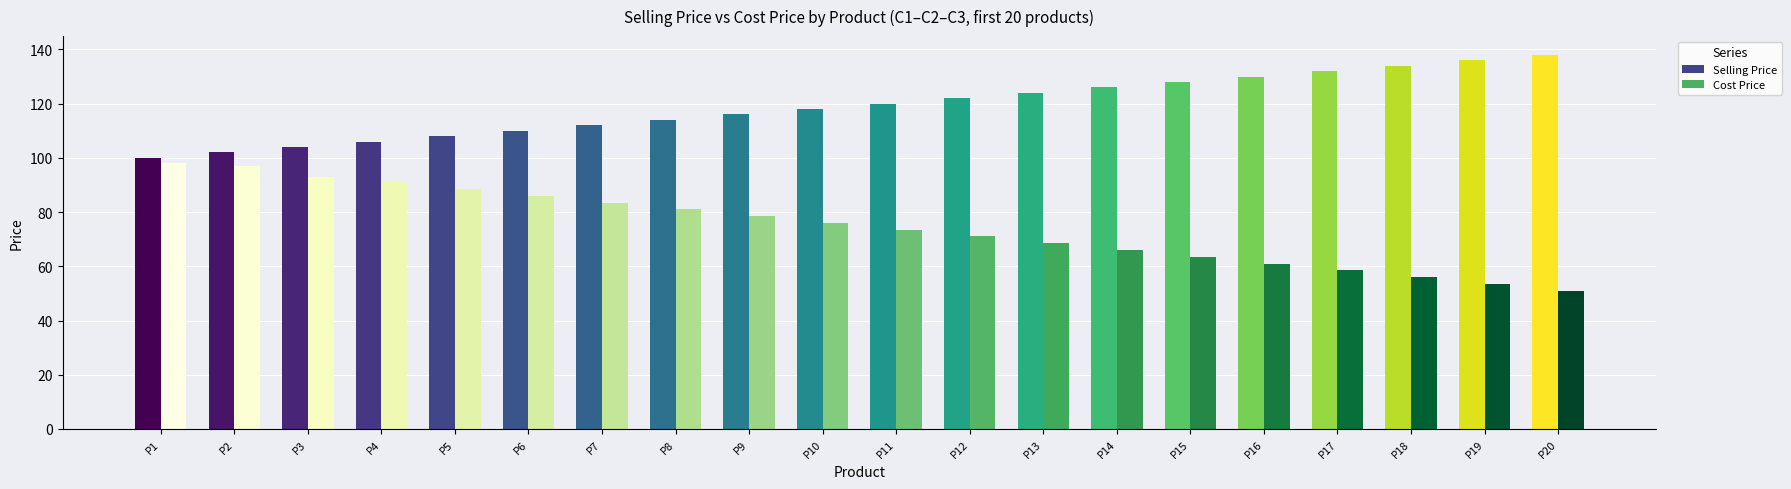

What is the difference between the highest and lowest values at P16?

69.0